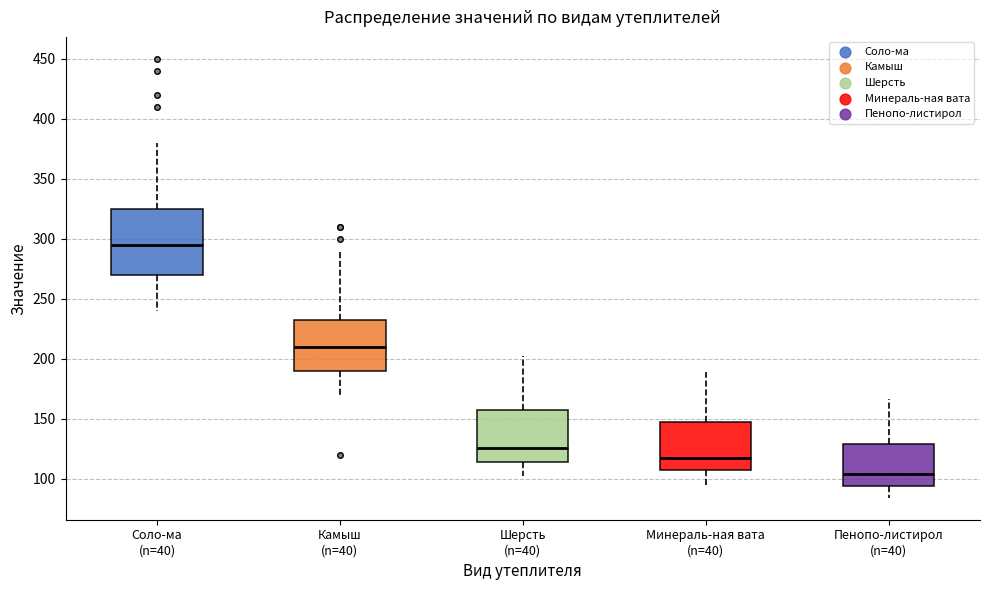

Which box has the highest median line?

Соло-ма (n=40)